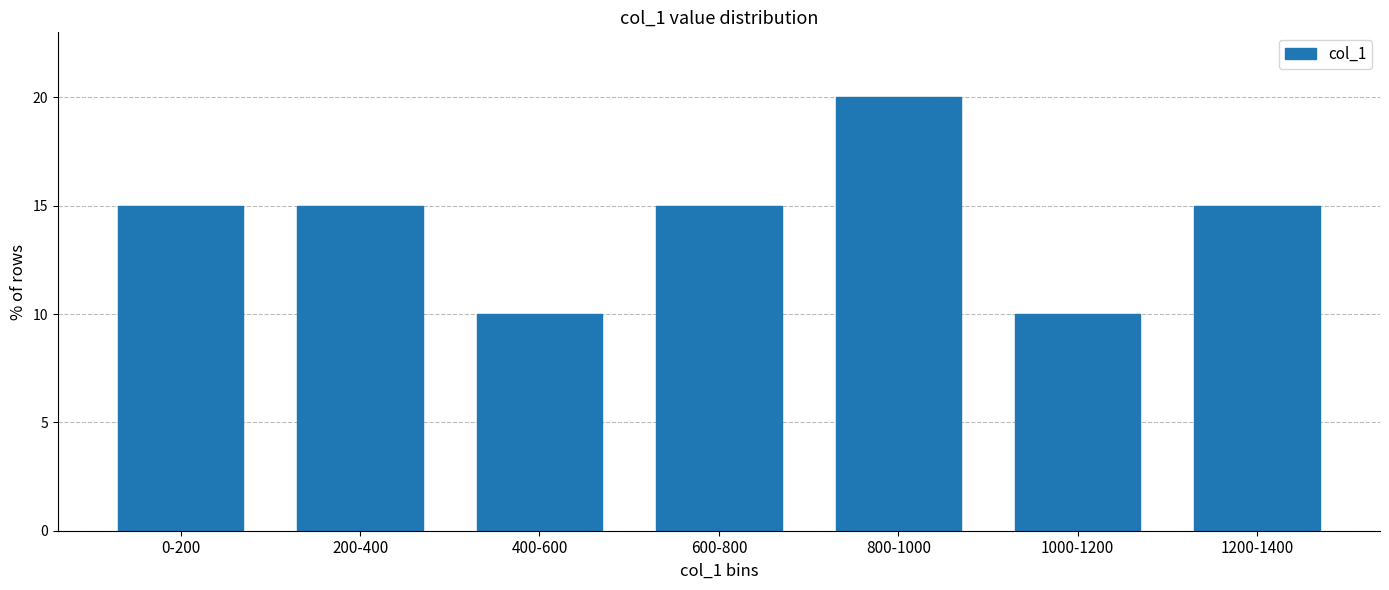

Reading left to right, transcribe all the data shown in this chart.

15	15	10	15	20	10	15